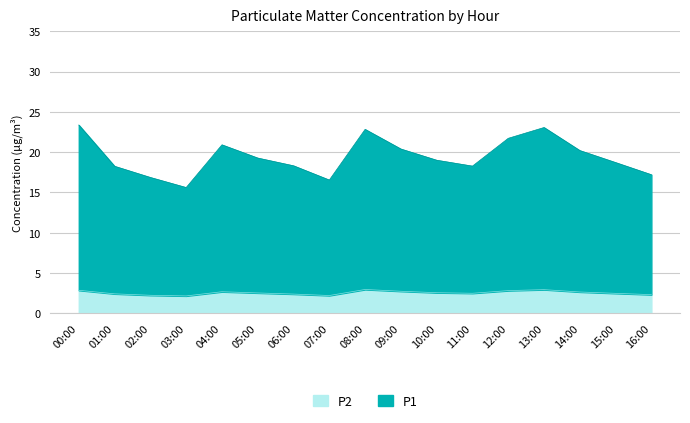

What is the sum of the P1 values at 04:00 and 14:00?

41.1